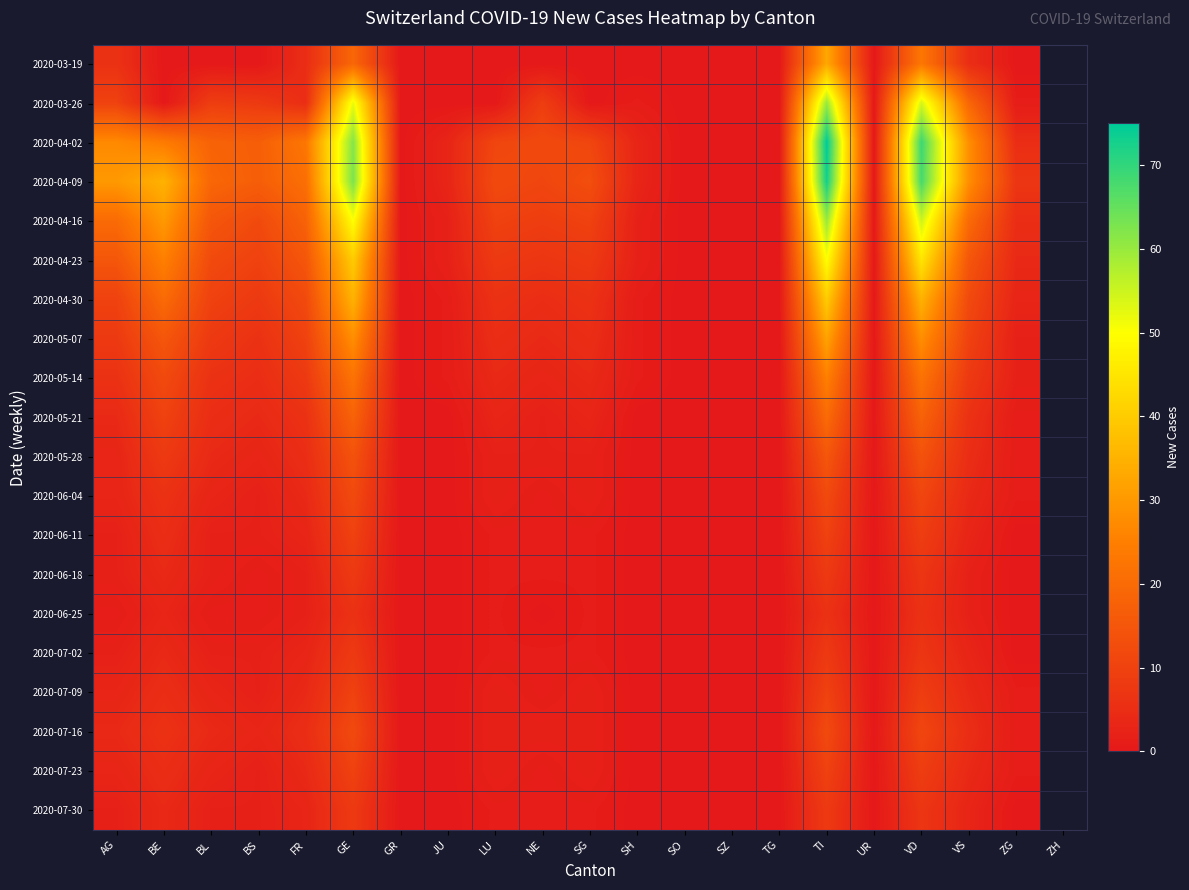

What is the greatest value displayed?

75